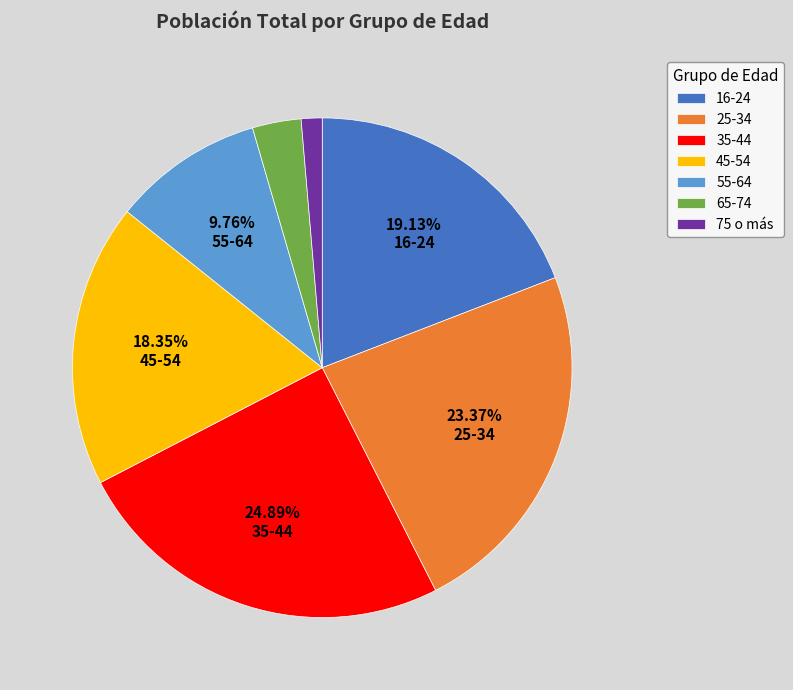

To the nearest percent, what percentage of the pie is 55-64?

10%